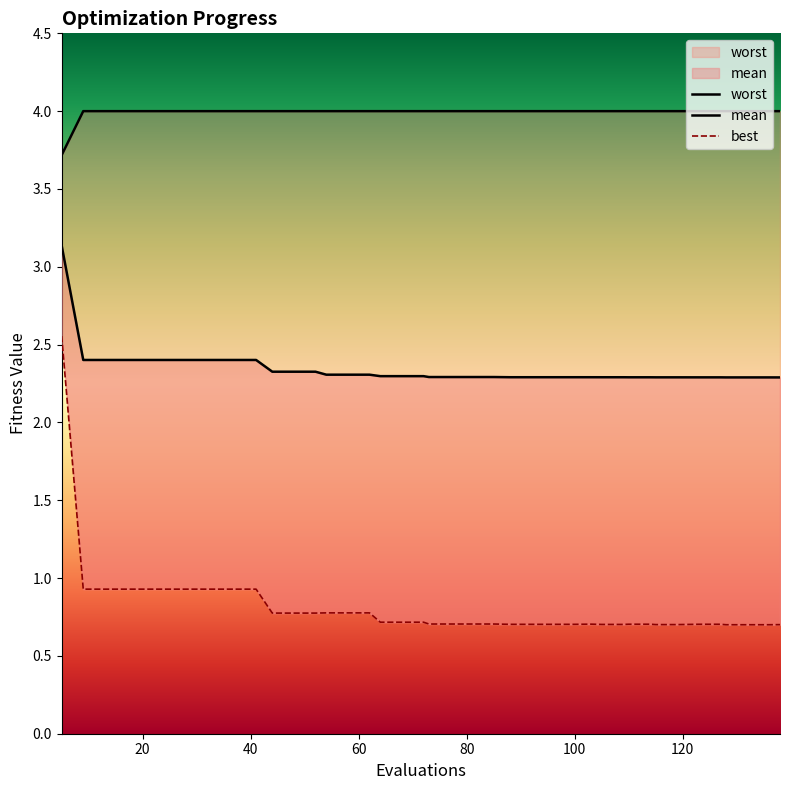

How many distinct data groups are displayed?

3